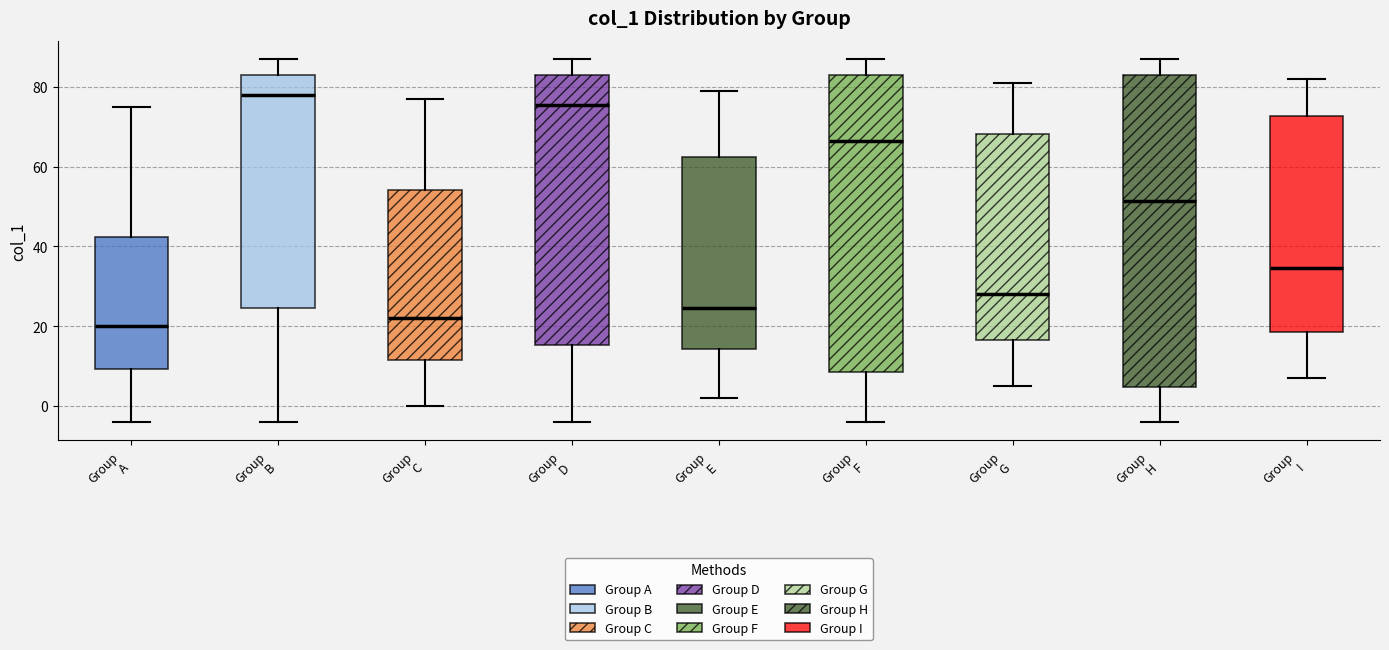

Which box's median line is the lowest?

Group A